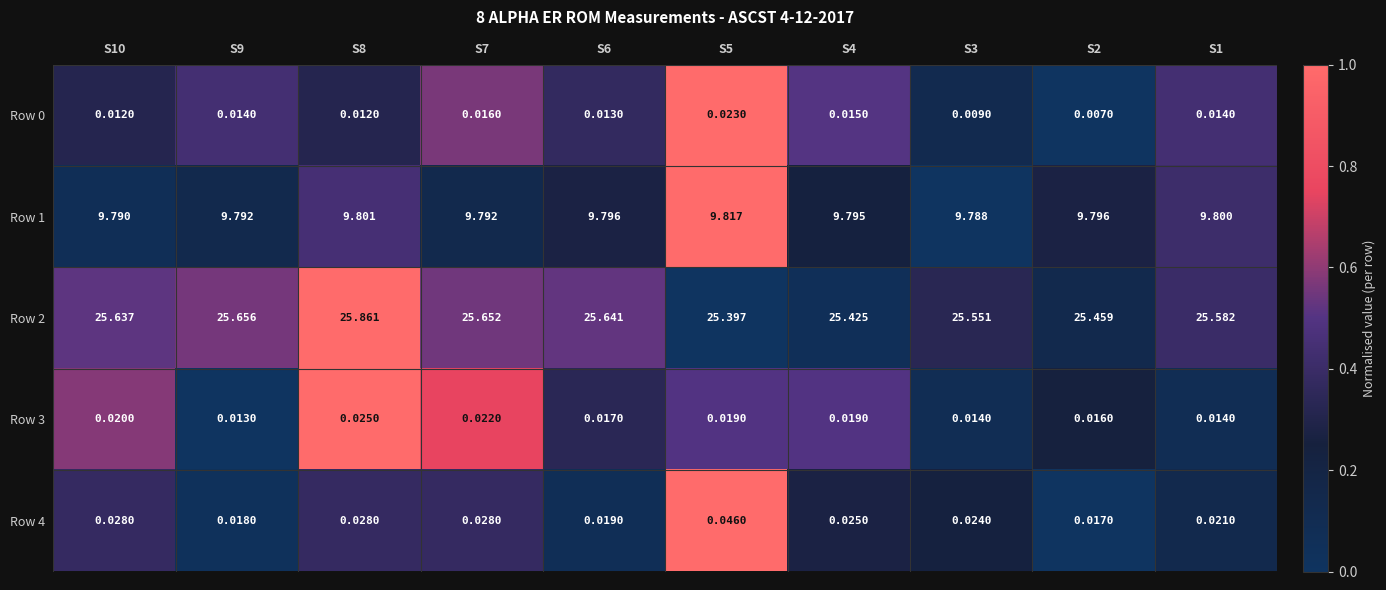

Count the number of data series in this chart.

5